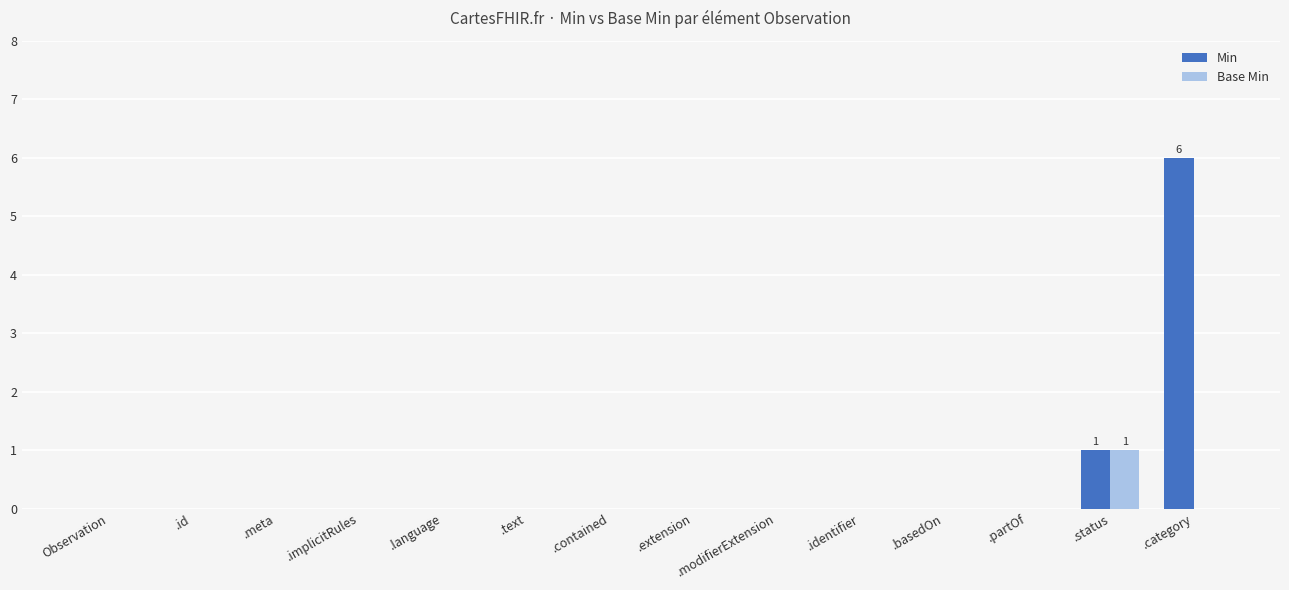

Which series has the largest total across all categories?

Min